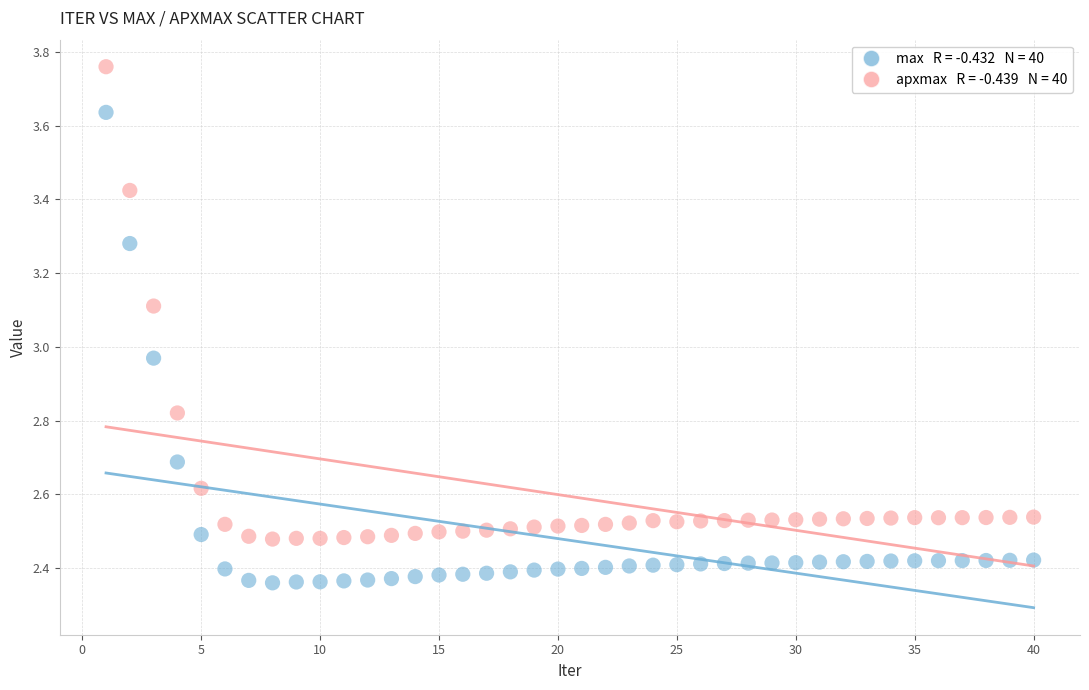

Across all data points, what is the range of Y values (max minus min)?

1.4